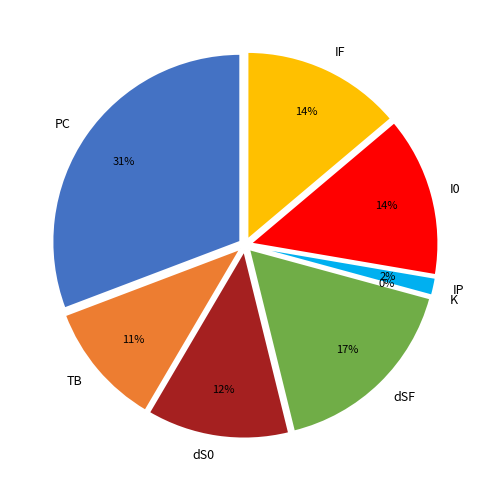

What percentage is NOT represented by dS0?

87.7%